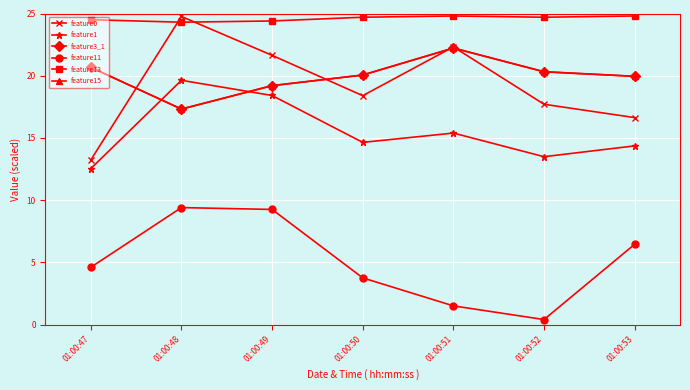

At which label does feature11 first exceed 4?

01:00:47